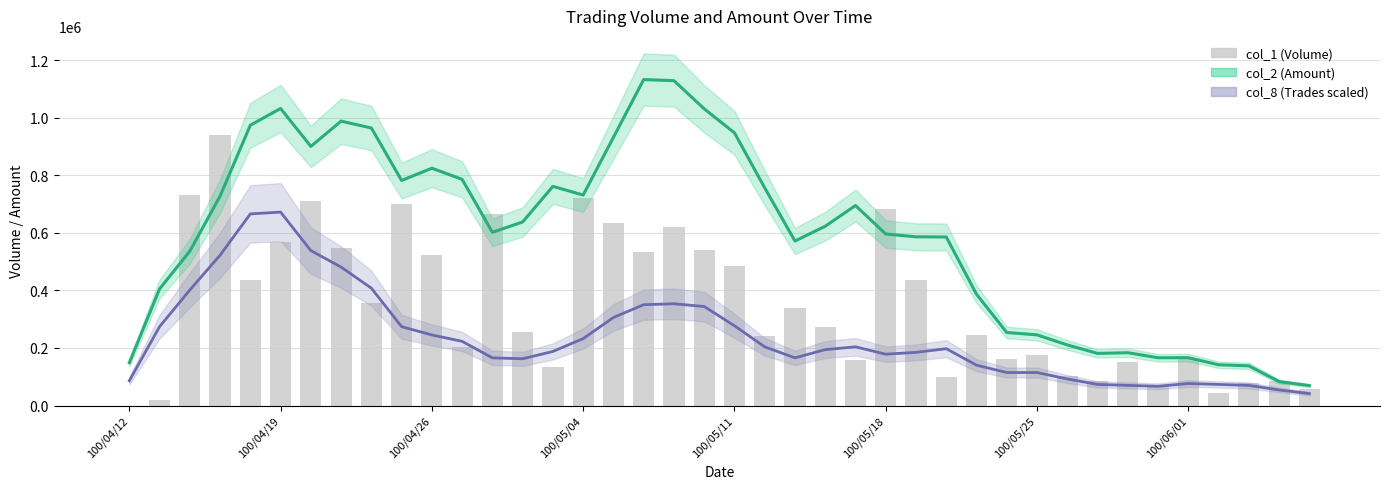

Reading left to right, list all the values displayed in this chart.

col_2 trend: 148724.0	405262.0	536460.0	727930.0	974288.0	1032454.0	900586.0	988470.0	964556.0	782206.0	824906.0	786028.0	602026.0	638130.0	761754.0	731564.0	932112.0	1132938.0	1129146.0	1031294.0	947876.0	756506.0	571778.0	623244.0	695140.0	596178.0	586356.0	585840.0	386730.0	253770.0	245602.0	210634.0	181162.0	183614.0	166030.0	166270.0	141702.0	137958.0	83282.0	69210.0
col_8 trend: 86033.9	274033.9	401491.5	522576.3	665966.1	672339.0	538508.5	481152.5	407864.4	274033.9	245355.9	223050.8	165694.9	162508.5	188000.0	232610.2	305898.3	350508.5	353694.9	344135.6	277220.3	203932.2	165694.9	194372.9	203932.2	178440.7	184813.6	197559.3	140203.4	114711.9	114711.9	92406.8	73288.1	70101.7	66915.3	76474.6	73288.1	70101.7	54169.5	41423.7
col_1 (Volume): 0.0	20000.0	733000.0	940000.0	436000.0	570000.0	712000.0	546000.0	356000.0	702000.0	523000.0	202000.0	666000.0	256000.0	133000.0	723000.0	634000.0	532000.0	620000.0	540000.0	484000.0	240000.0	340000.0	272000.0	159000.0	682000.0	436000.0	100000.0	246000.0	162000.0	174000.0	103000.0	86000.0	150000.0	63000.0	162000.0	42000.0	80000.0	84000.0	57000.0